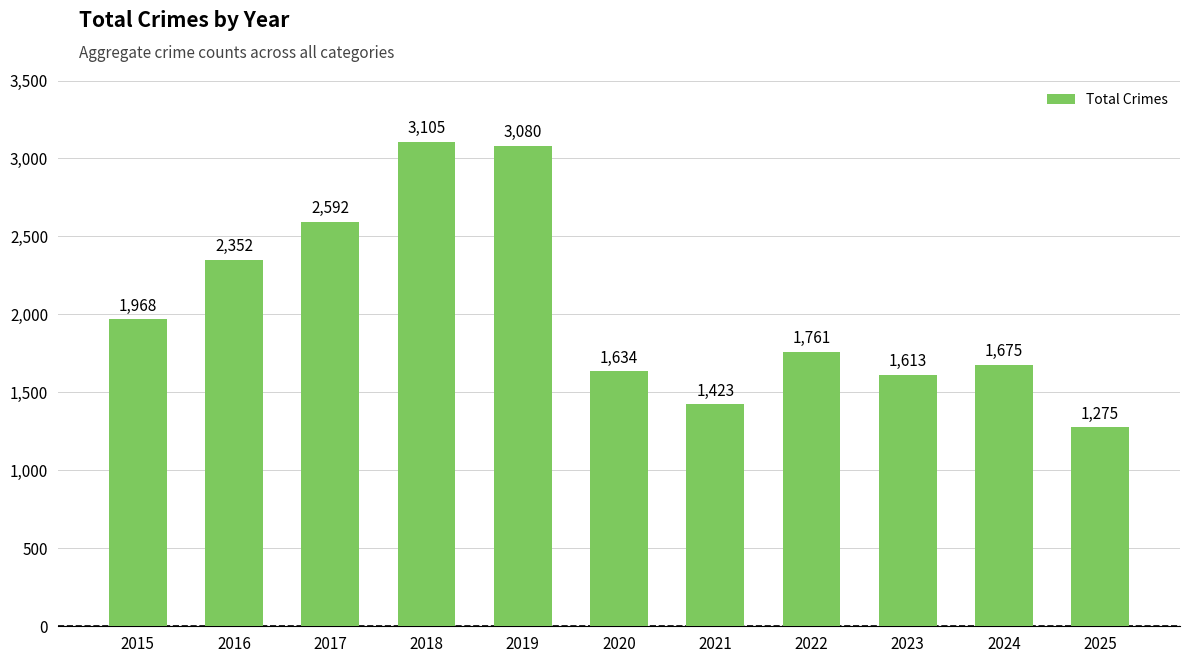

What is the difference between the maximum and second lowest values?

1682